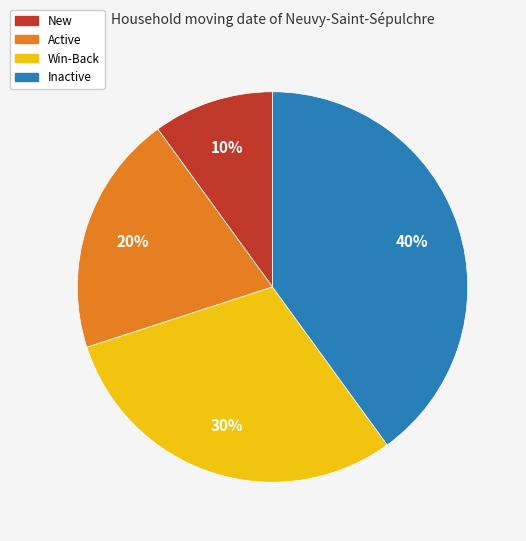

Which has a higher value, New or Active?

Active